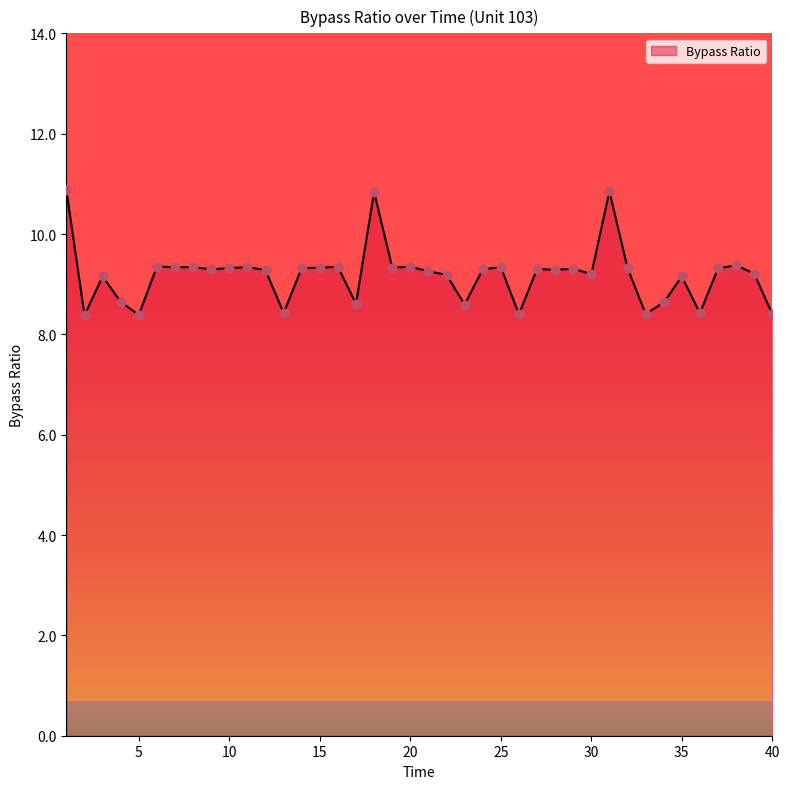

What is the difference between the maximum and minimum values?

2.5